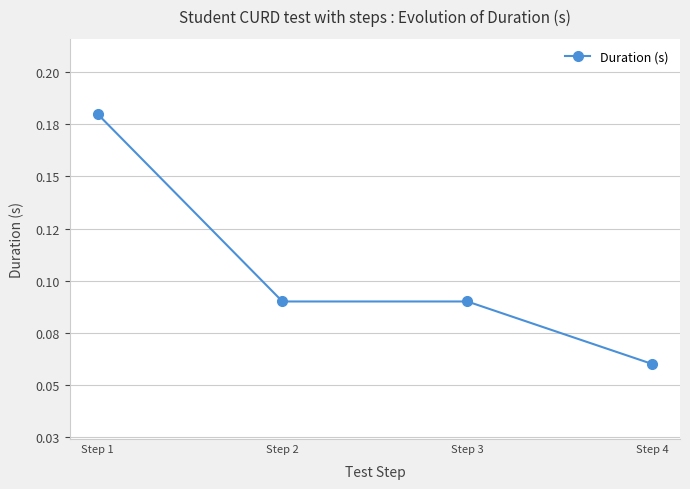

Which category has the highest value across all series?

Step 1